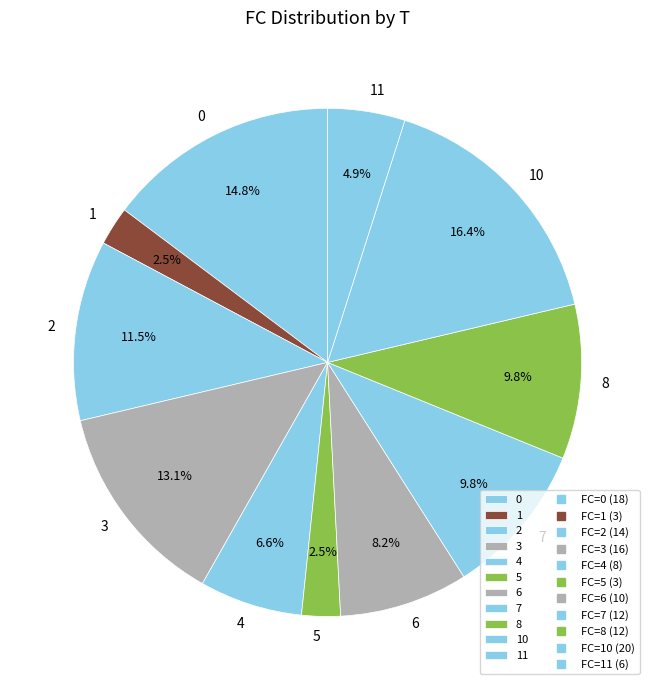

Combined, do 7 and 6 account for over 50%?

No